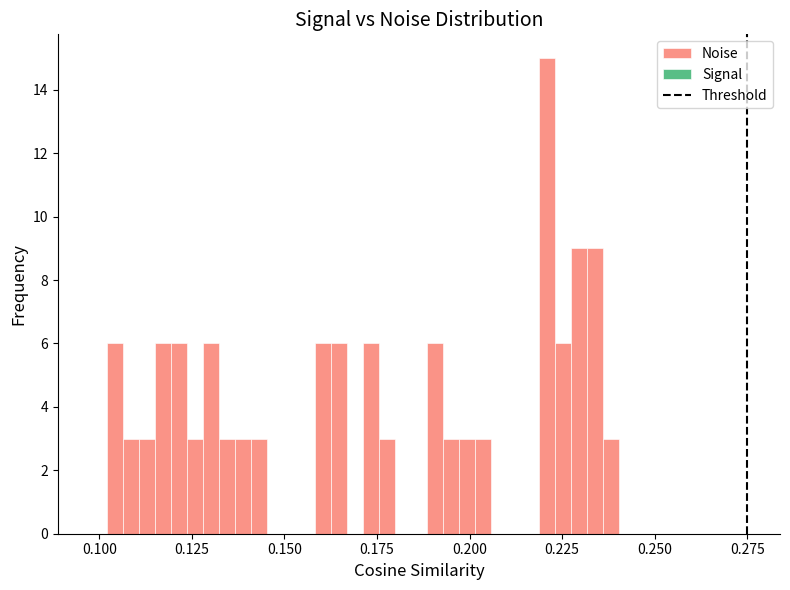

Around what value on the x-axis is the tallest bar? Give the approximate position of its centre, as read against the axis.

0.220